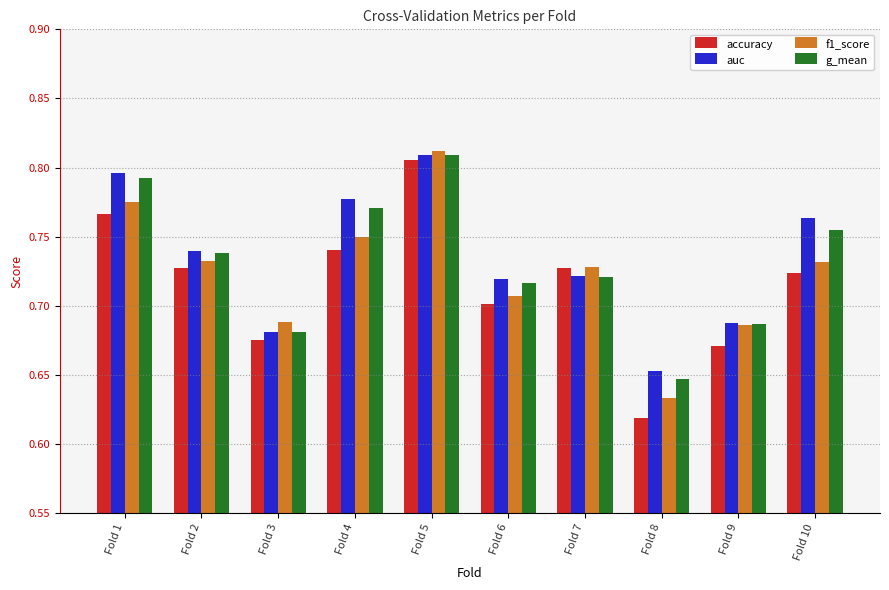

What is the total value across all series at Fold 7?

2.9